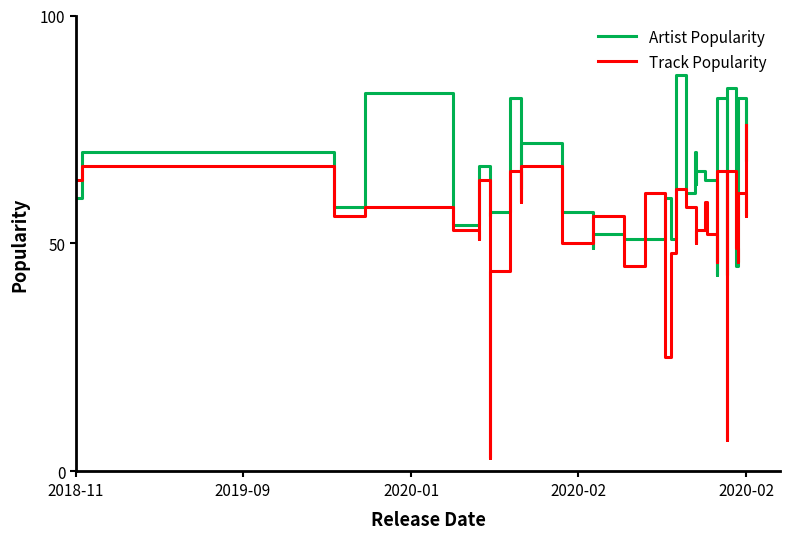

What is the highest value of the Track Popularity series?

76